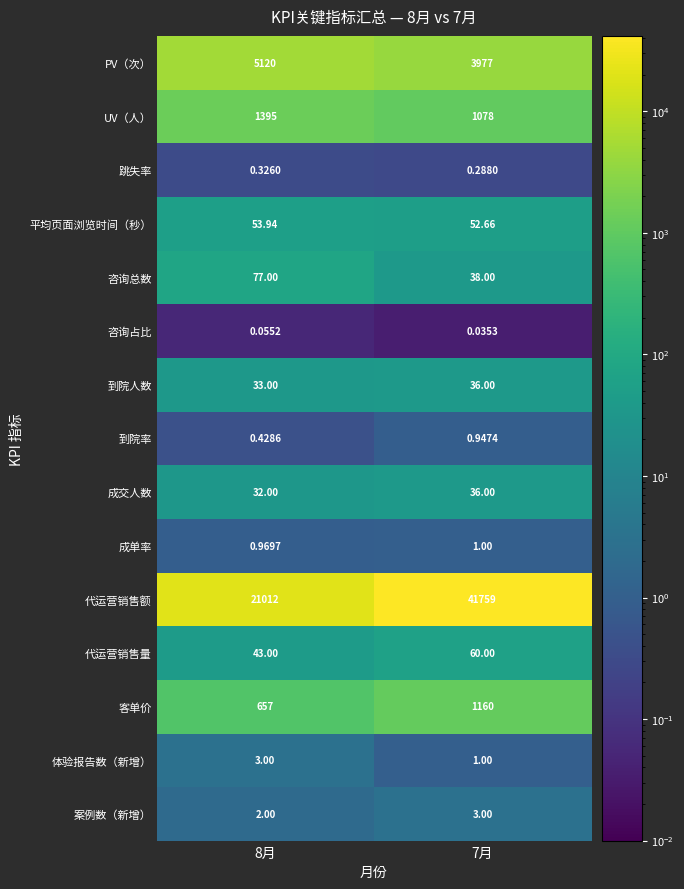

Which series has the largest total across all categories?

代运营销售额